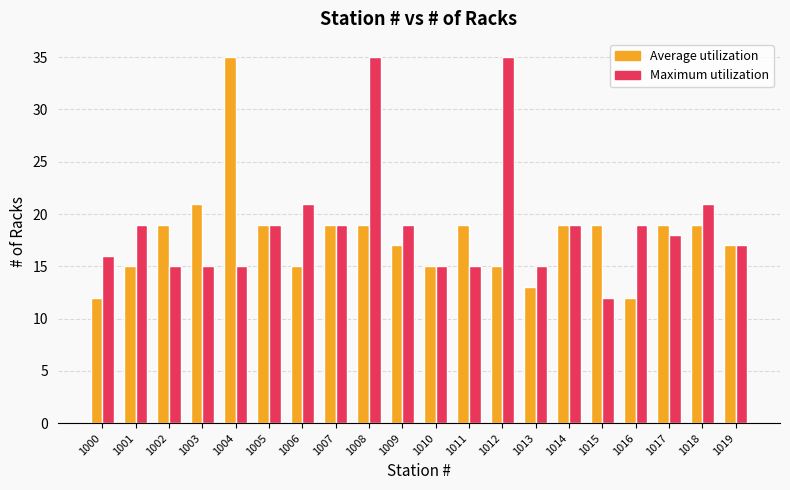

Reading left to right, list all the values displayed in this chart.

Average utilization: 12	15	19	21	35	19	15	19	19	17	15	19	15	13	19	19	12	19	19	17
Maximum utilization: 16	19	15	15	15	19	21	19	35	19	15	15	35	15	19	12	19	18	21	17